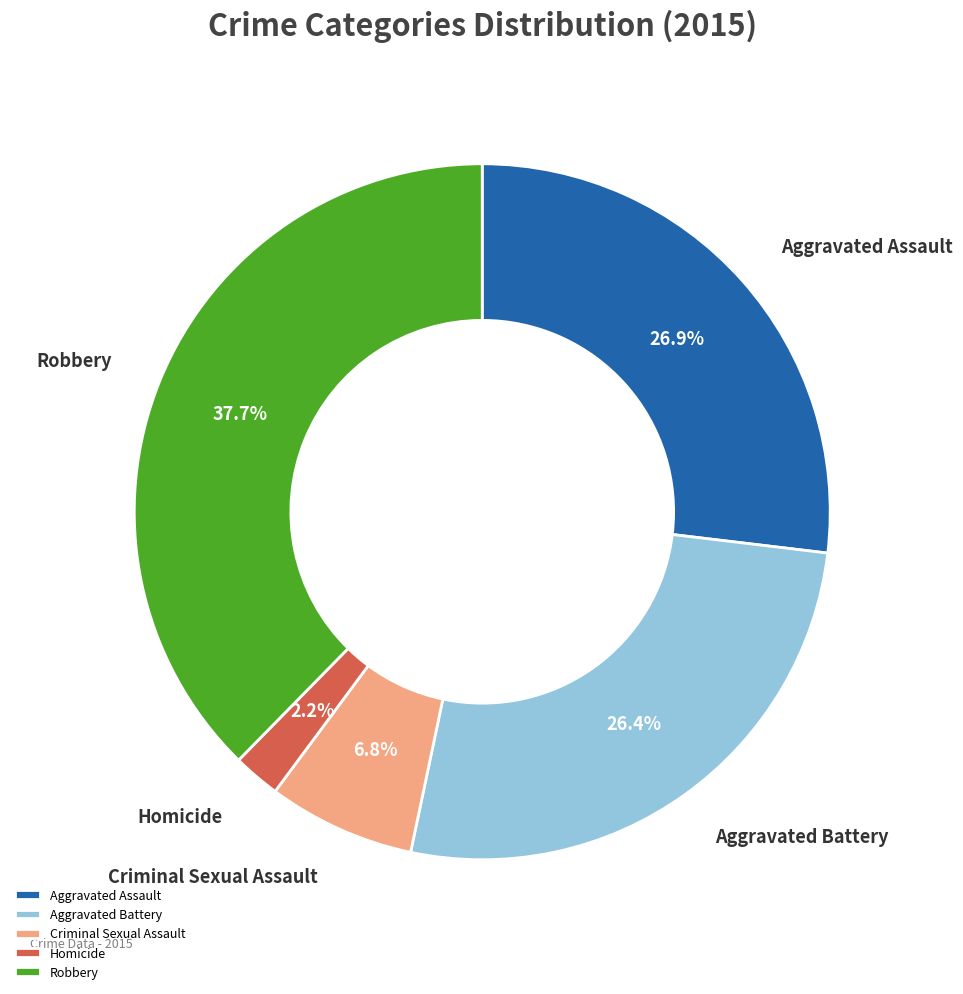

What is the smallest slice in the pie chart?

Homicide